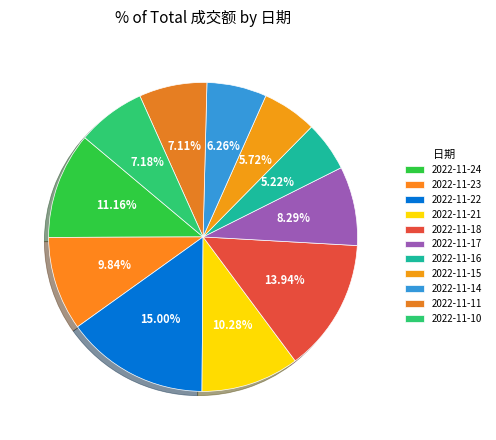

What portion of the pie excludes 2022-11-10?

92.8%